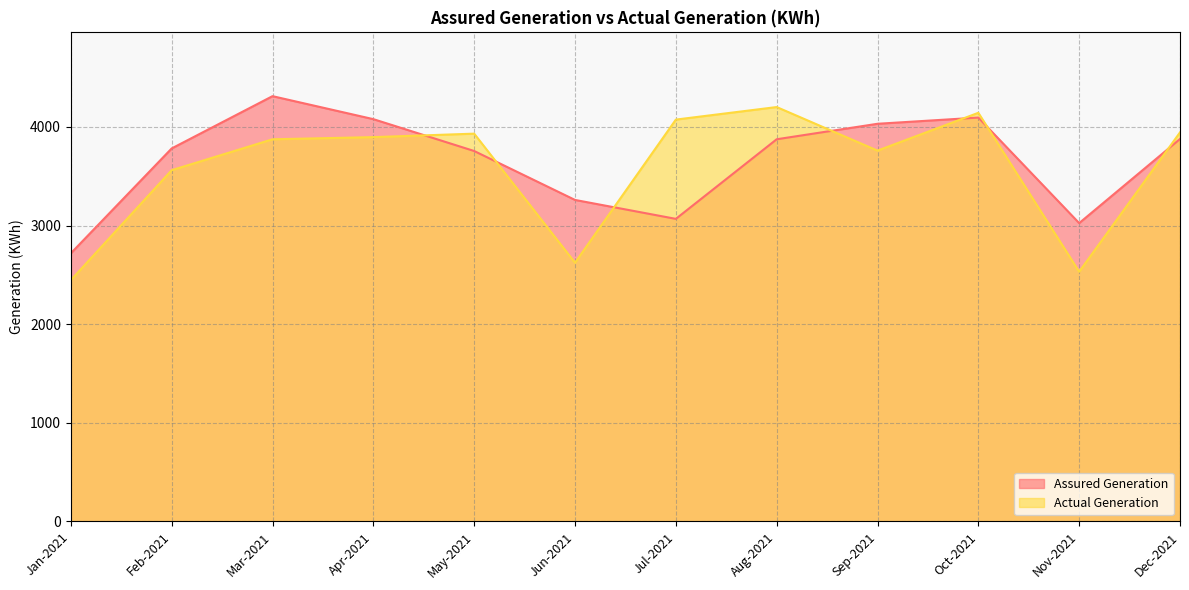

Is the value of Assured Generation at May-2021 greater than the value of Actual Generation at Sep-2021?

No